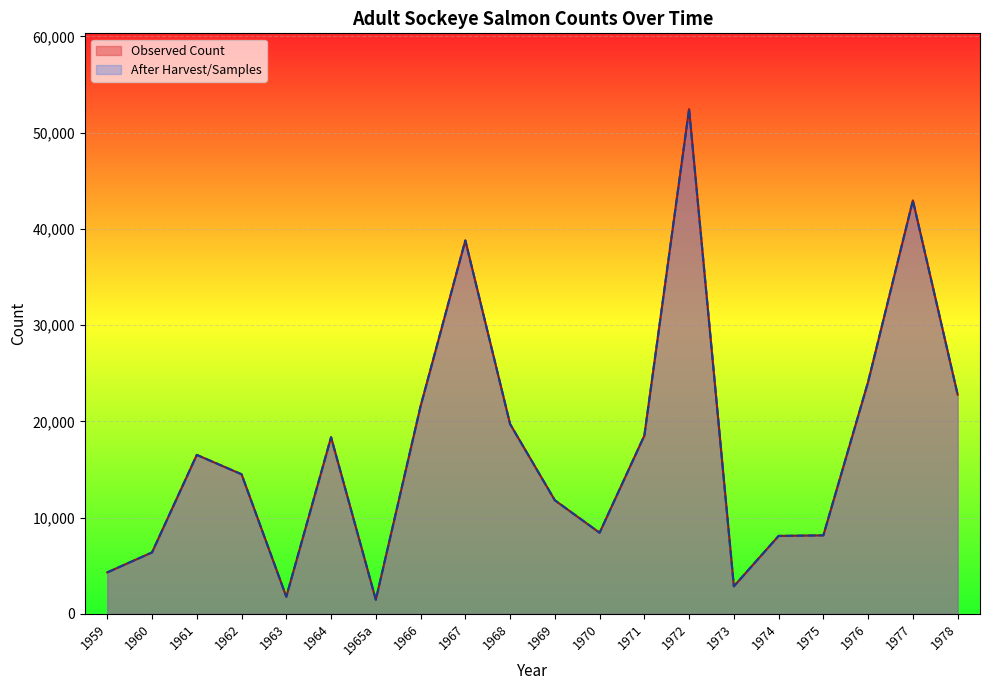

Reading right to left, transcribe all the data shown in this chart.

Observed Count: 22788	42960	24111	8159	8101	2864	52454	18523	8430	11805	19726	38802	21580	1471	18353	1780	14508	16519	6387	4311
After Harvest: 22788	42960	24111	8159	8101	2864	52454	18523	8430	11805	19726	38802	21580	1471	18353	1780	14508	16519	6387	4311